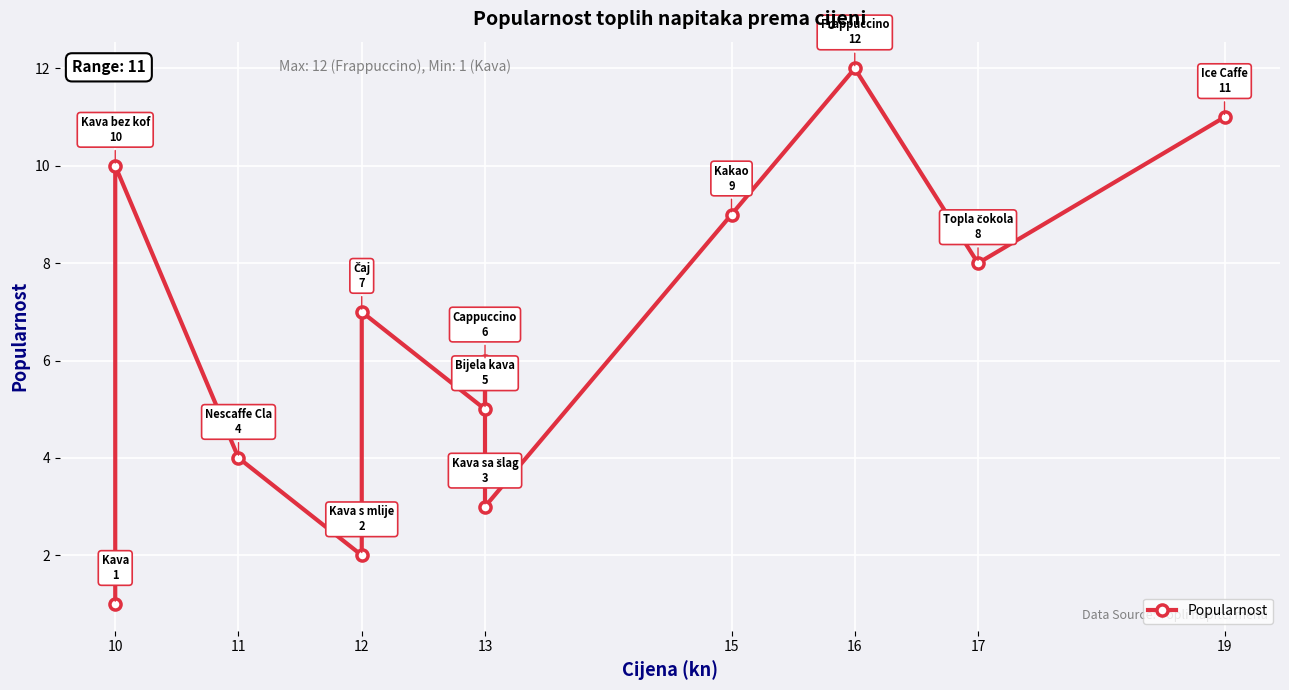

How many lines are shown in the chart?

1